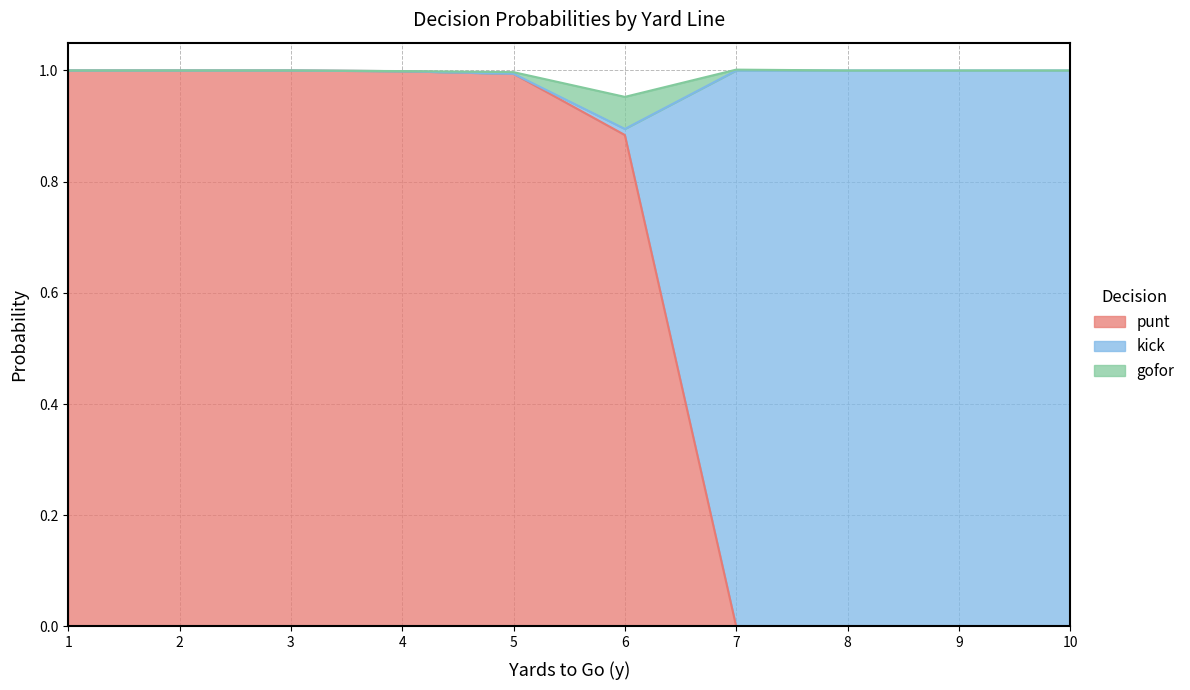

The punt series shows 1.0 at 1. True or false?

True